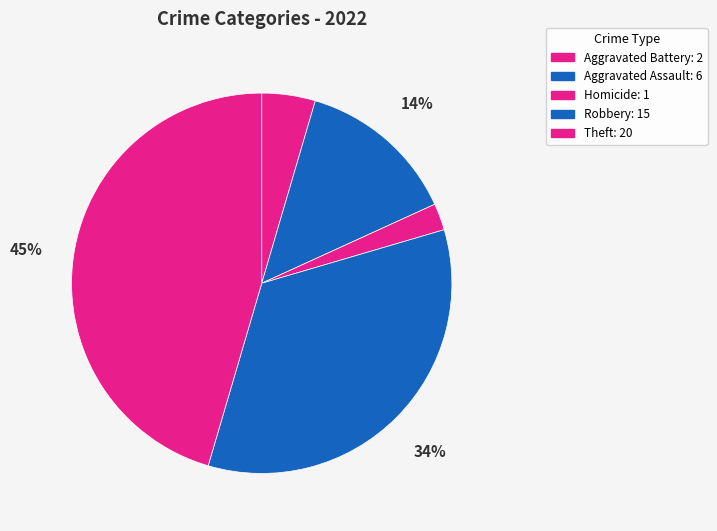

Is the sum of Robbery and Theft greater than half?

Yes